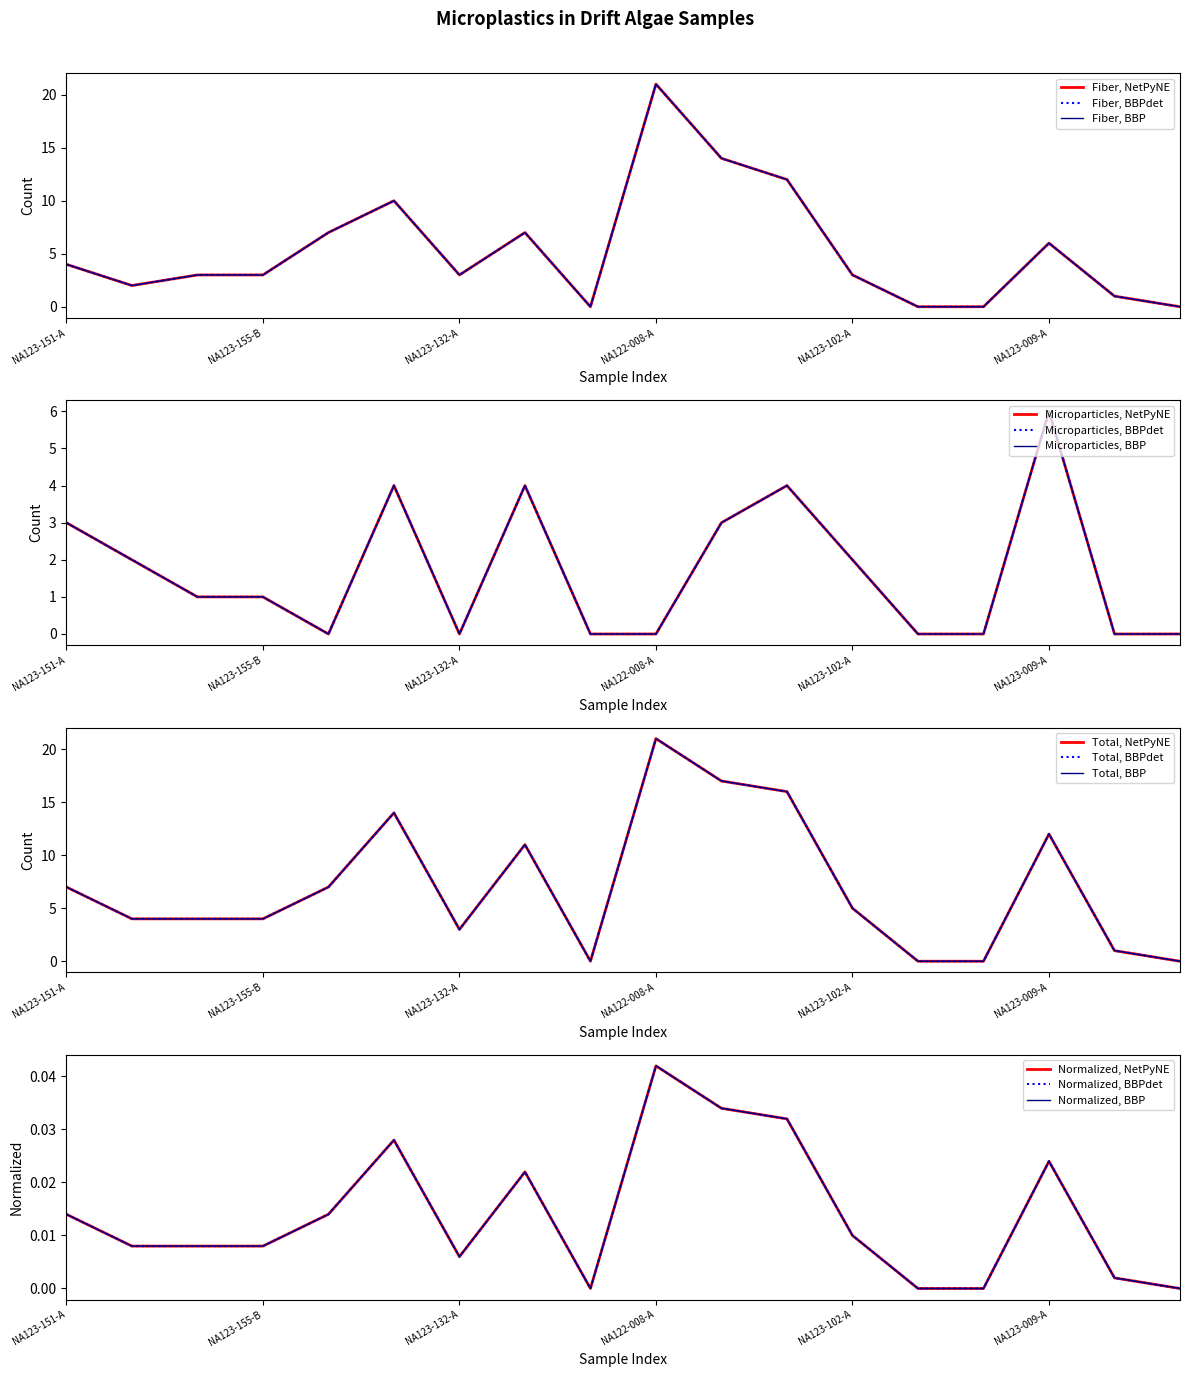

How many data points in Microparticles are less than 1?

8